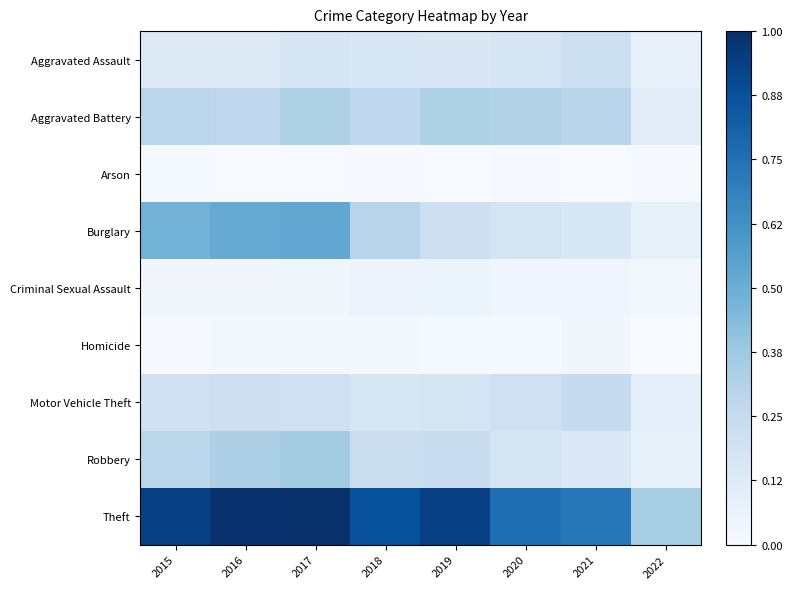

At how many categories does at least one series exceed 0?

8